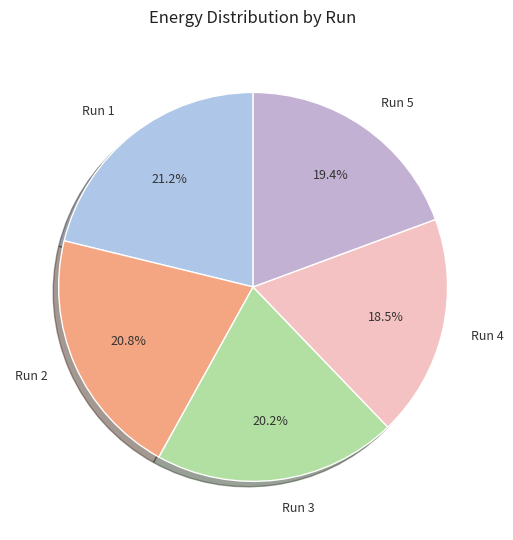

Does any single category account for the majority?

No